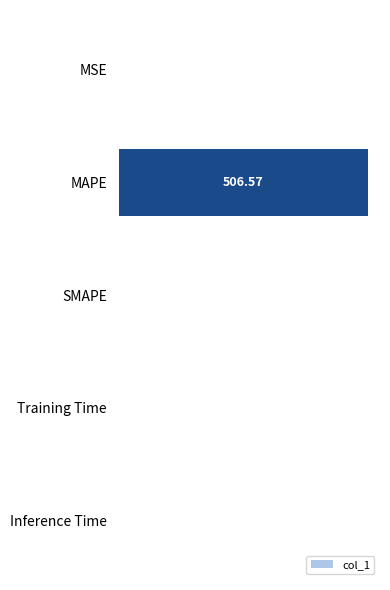

How many values are above zero?

4